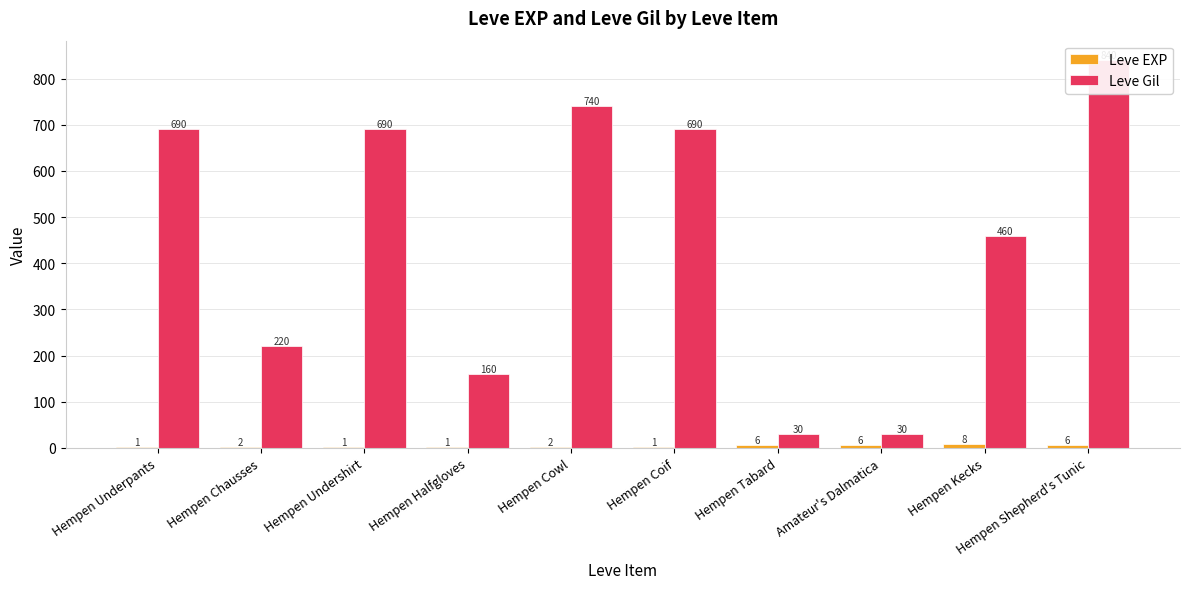

What is the sum of the Leve Gil values at Hempen Chausses and Hempen Undershirt?

910